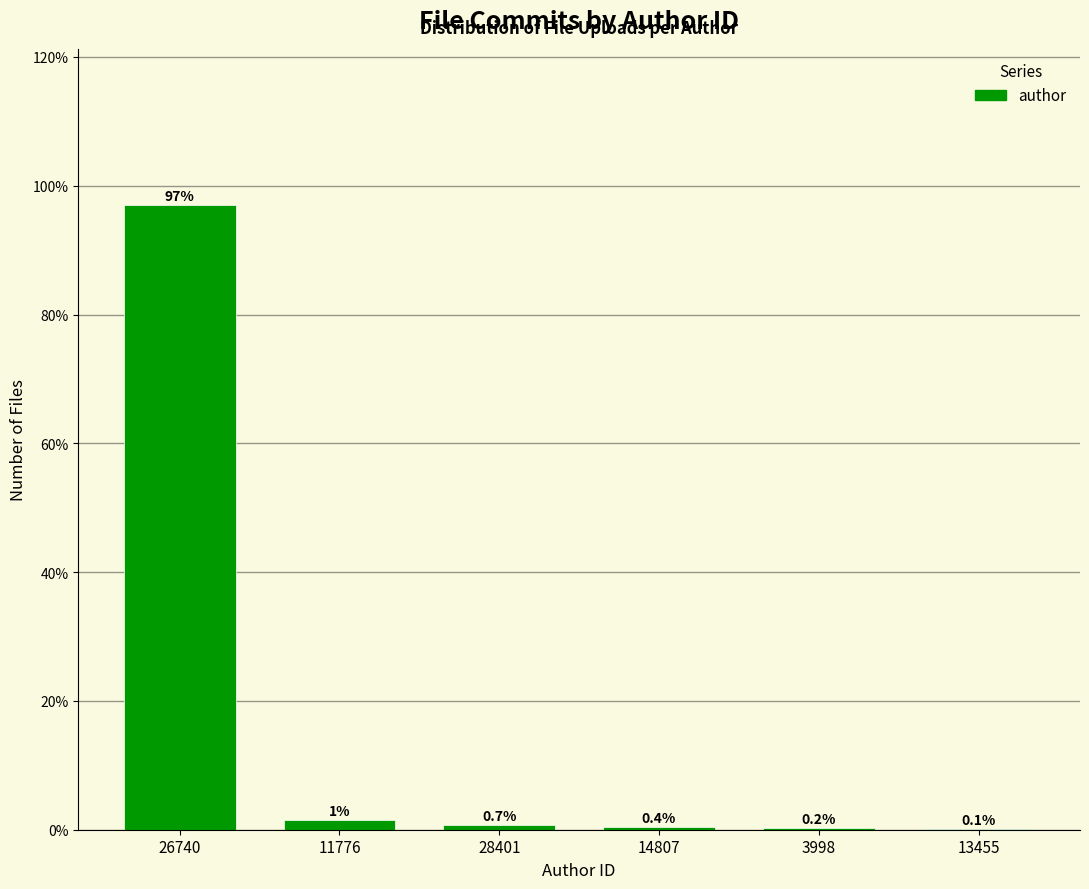

Reading right to left, what are all the values shown in this chart?

13455=0.1	3998=0.2	14807=0.4	28401=0.7	11776=1.5	26740=97.0